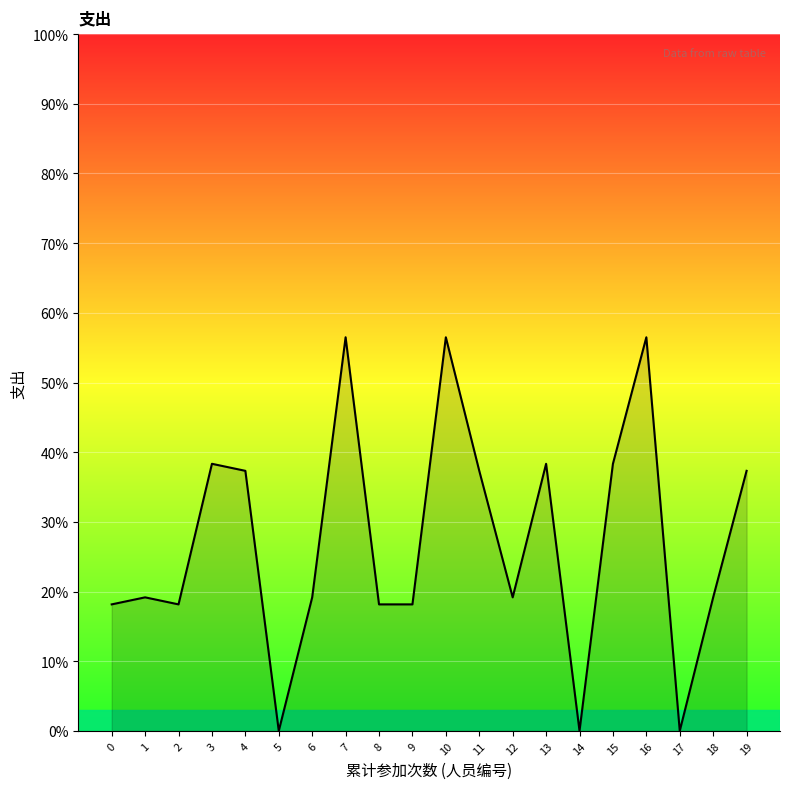

What is the difference between the values at 13 and 7?

18.2